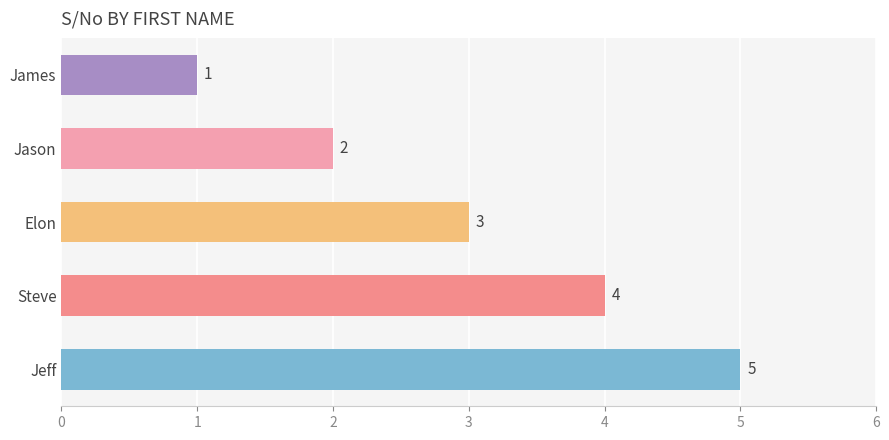

List the labels in order of value, smallest first.

James, Jason, Elon, Steve, Jeff